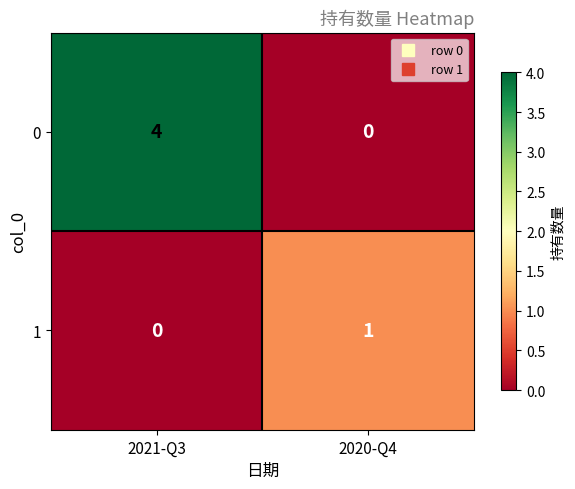

What is the difference between the 0 values at 2021-Q3 and 2020-Q4?

4